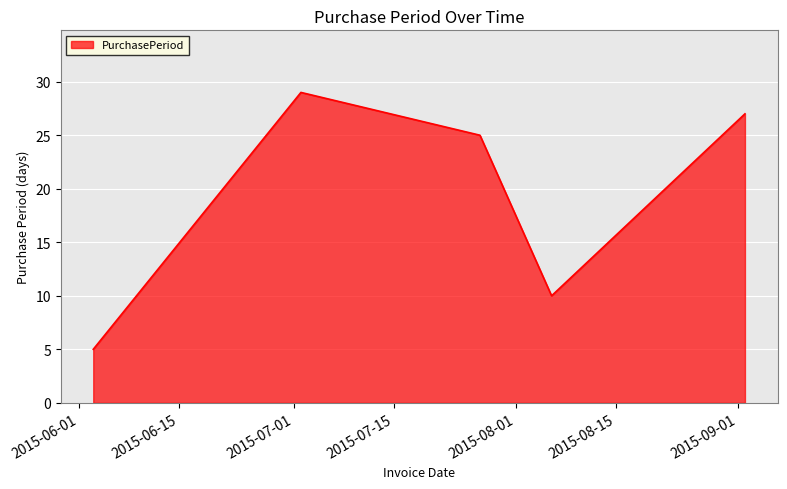

What is the difference between the maximum and minimum values?

24